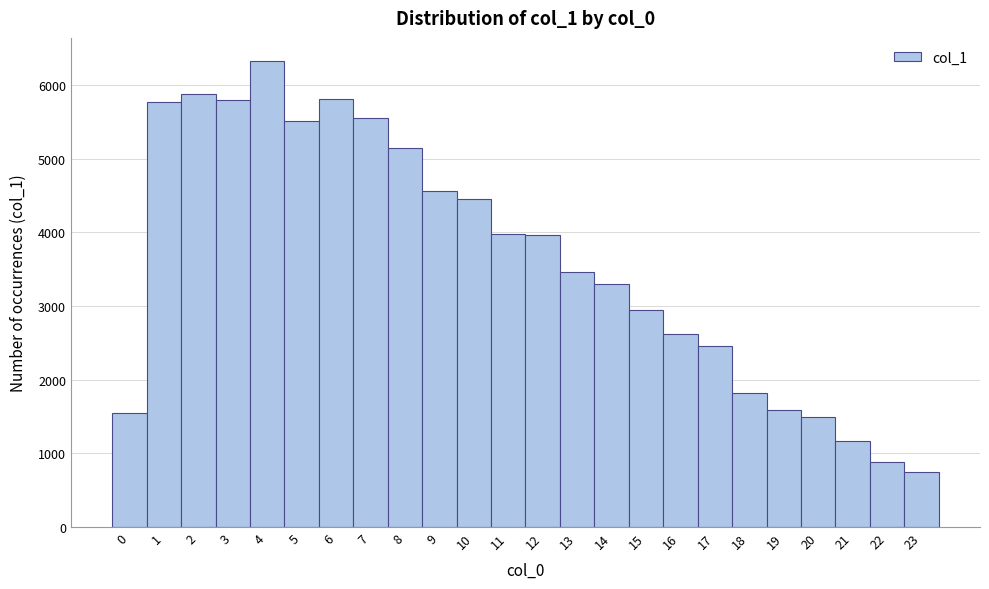

Reading left to right, list every bar in this chart as the range it spans on the x-axis followed by its height. The values are not printed on the chart, so give them approximately, as read against the axis.

-0.5 to 0.5: 1500
0.5 to 1.5: 5800
1.5 to 2.5: 5900
2.5 to 3.5: 5800
3.5 to 4.5: 6300
4.5 to 5.5: 5500
5.5 to 6.5: 5800
6.5 to 7.5: 5600
7.5 to 8.5: 5100
8.5 to 9.5: 4600
9.5 to 10.5: 4400
10.5 to 11.5: 4000
11.5 to 12.5: 4000
12.5 to 13.5: 3500
13.5 to 14.5: 3300
14.5 to 15.5: 3000
15.5 to 16.5: 2600
16.5 to 17.5: 2500
17.5 to 18.5: 1800
18.5 to 19.5: 1600
19.5 to 20.5: 1500
20.5 to 21.5: 1200
21.5 to 22.5: 900
22.5 to 23.5: 700